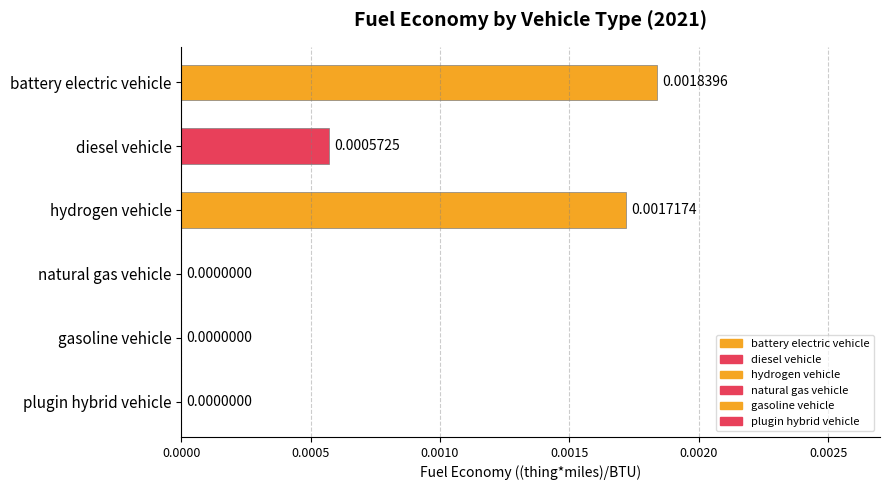

Between plugin hybrid vehicle and battery electric vehicle, which is larger?

battery electric vehicle